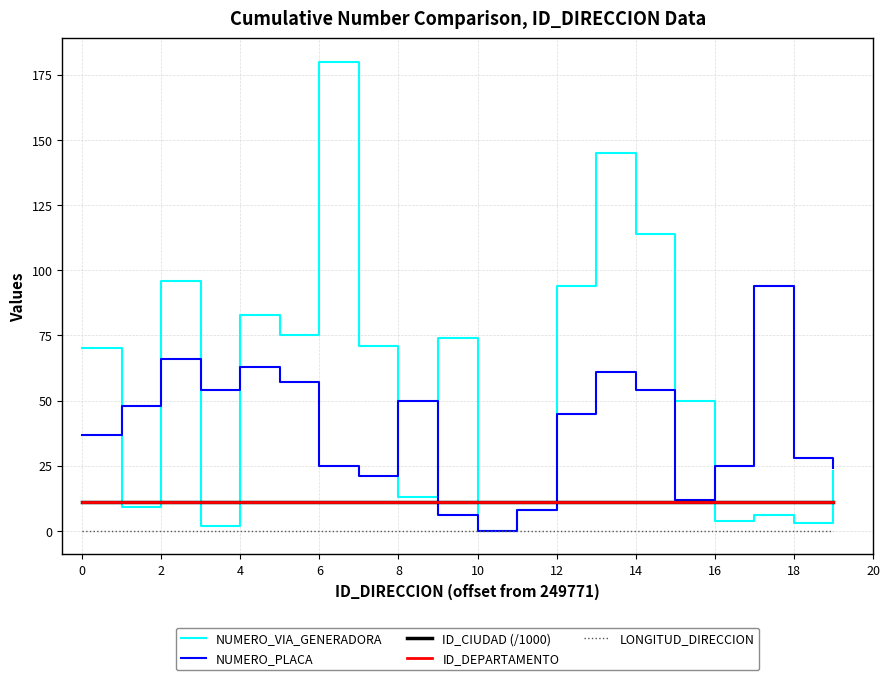

Which series has the widest spread of values?

NUMERO_VIA_GENERADORA